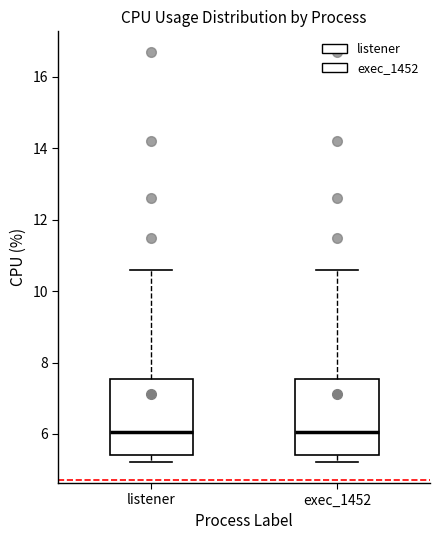

Where does the median line of the box for exec_1452 sit on the y-axis? The values are not printed on the chart, so give them approximately, as read against the axis.

6.0